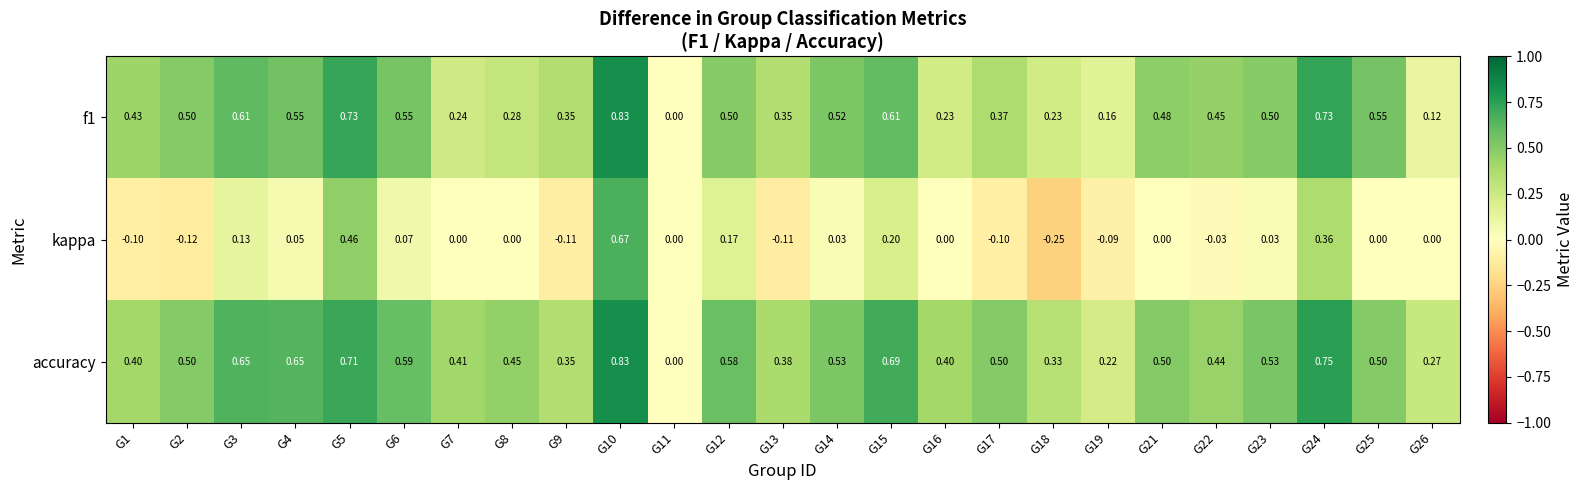

Which category has the lowest value across all series?

G18